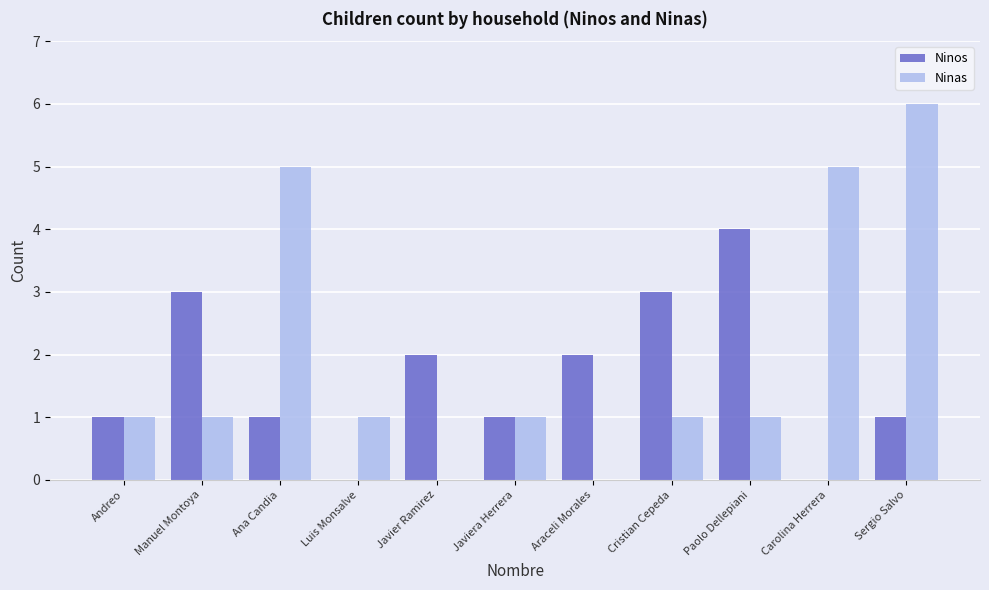

What is the sum of all Ninos values?

18